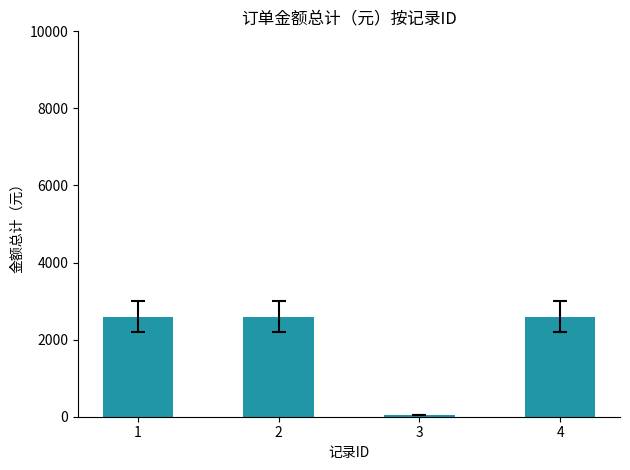

How many data points are less than 2600?

1